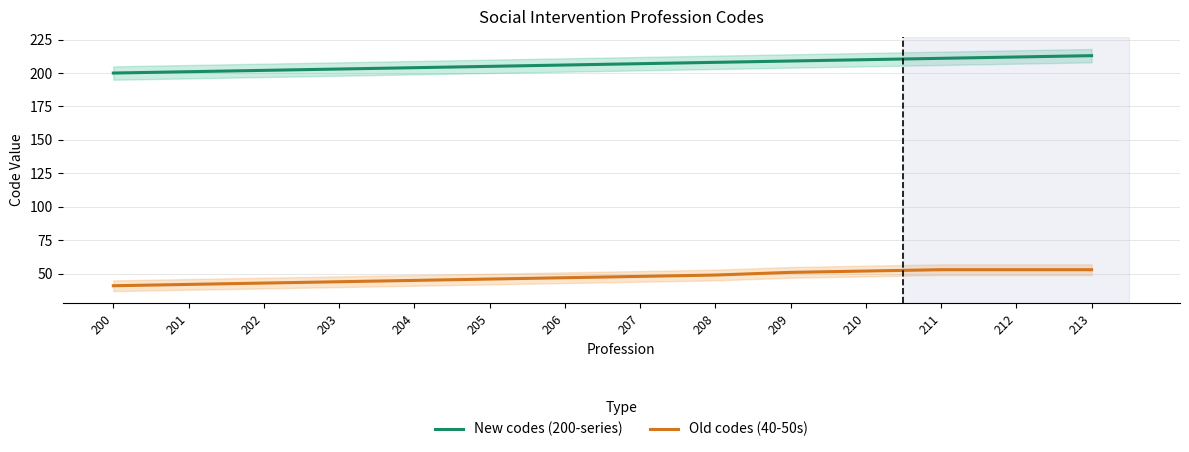

Reading left to right, list all the values displayed in this chart.

New codes (200-series): 200	201	202	203	204	205	206	207	208	209	210	211	212	213
Old codes (40-50s): 41	42	43	44	45	46	47	48	49	51	52	53	53	53